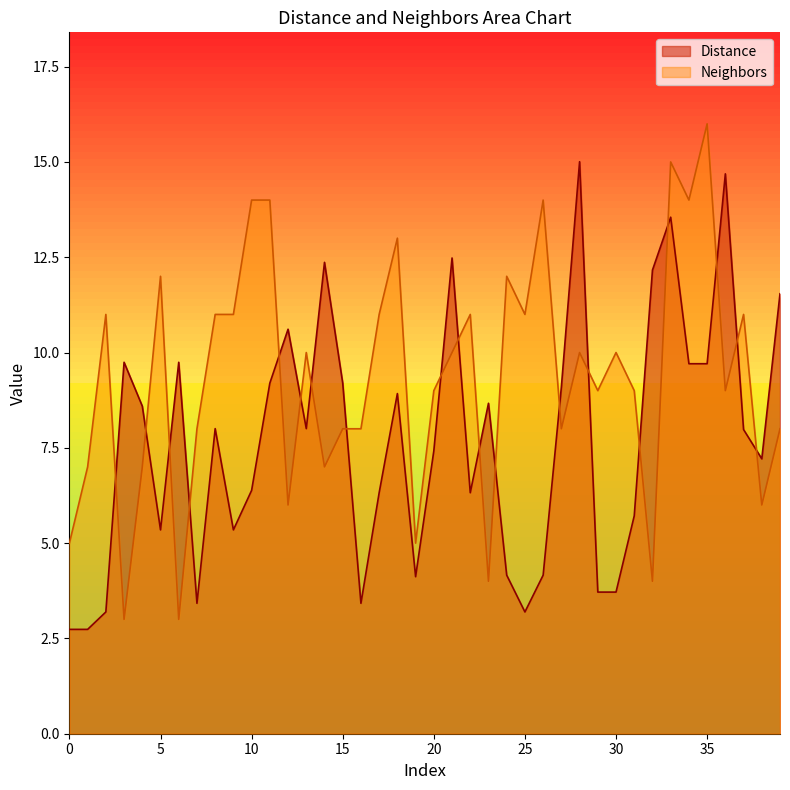

What is the difference between the highest and lowest values at 37?

3.0